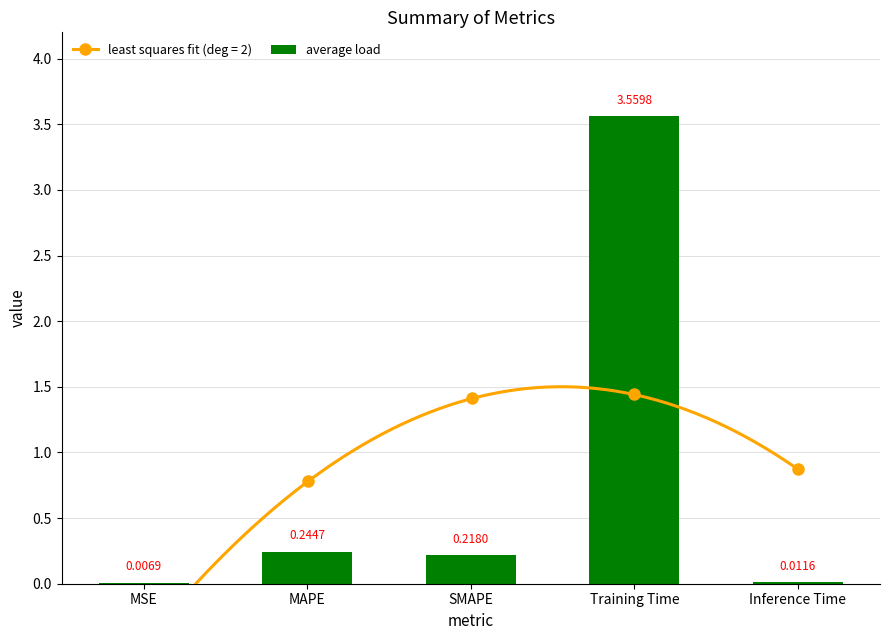

What is the difference between the values at Training Time and MSE?

3.6